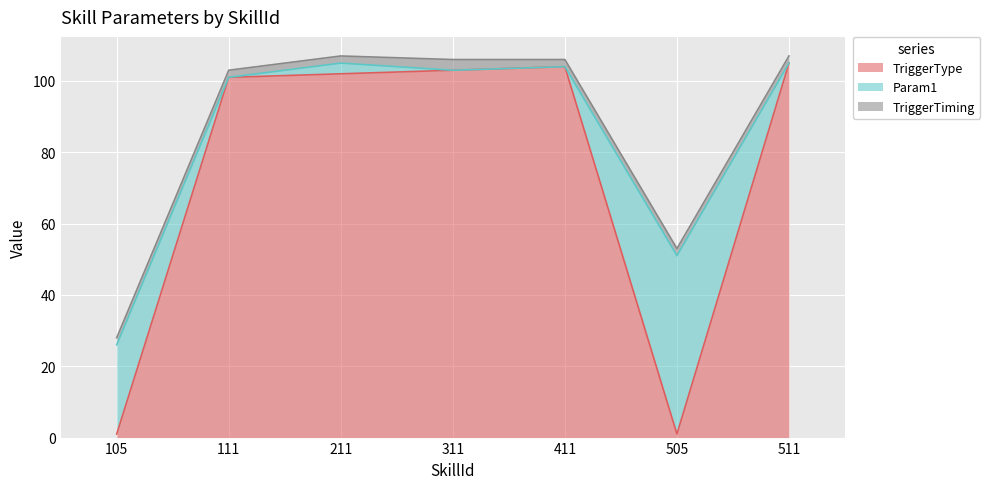

What is the total value across all series at 105?

28